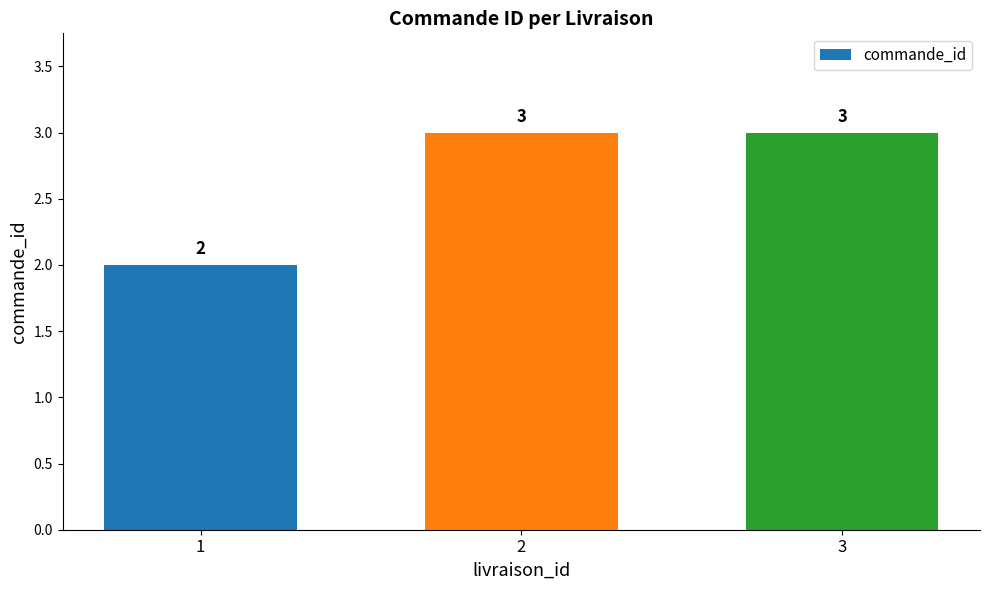

Reading left to right, transcribe all the data shown in this chart.

2	3	3